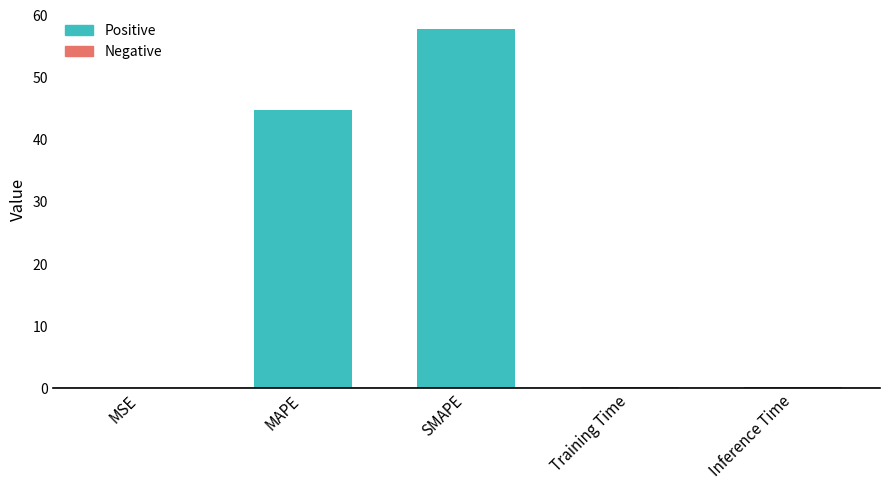

What is the sum of all values?

102.9